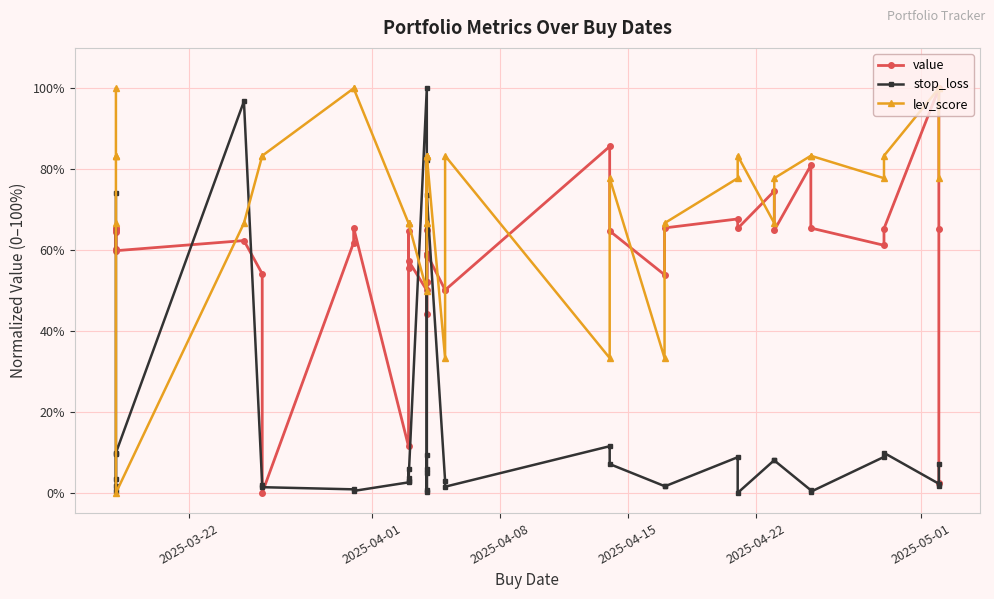

Reading left to right, what are all the values shown in this chart?

value: 60.2	64.9	65.4	65.2	64.4	59.9	62.4	54.1	0.0	61.9	65.5	11.5	64.7	55.5	57.4	50.1	58.6	65.0	44.1	52.2	52.2	59.1	59.1	50.2	50.1	85.6	64.7	53.9	65.5	67.7	65.4	74.6	64.9	81.0	65.5	61.2	65.3	100.0	65.2	2.4
stop_loss: 74.2	3.4	0.6	1.8	9.5	9.9	96.8	1.9	1.4	0.9	0.5	2.6	5.8	3.6	3.0	100.0	0.7	9.5	0.3	5.8	5.0	82.4	73.5	3.0	1.5	11.5	7.1	1.7	1.6	8.8	0.0	8.1	8.0	0.6	0.3	8.9	9.9	2.3	1.7	7.2
lev_score: 100.0	83.3	83.3	83.3	66.7	0.0	66.7	83.3	83.3	100.0	100.0	66.7	66.7	66.7	66.7	50.0	83.3	83.3	83.3	66.7	66.7	83.3	83.3	33.3	83.3	33.3	77.8	33.3	66.7	77.8	83.3	66.7	77.8	83.3	83.3	77.8	83.3	100.0	100.0	77.8